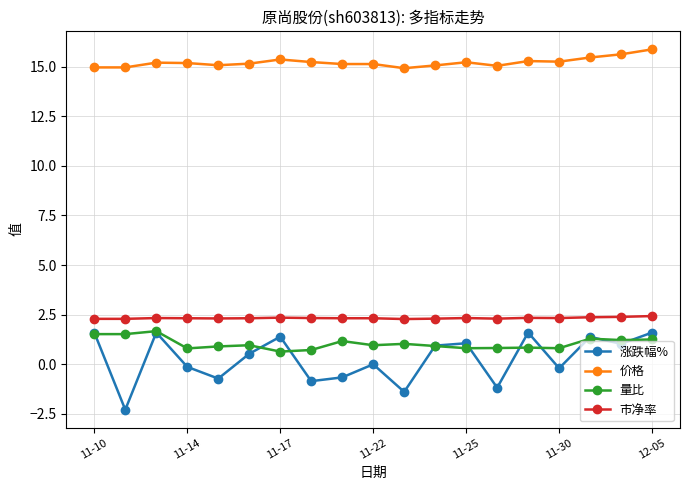

What is the minimum value shown in the chart?

-2.3